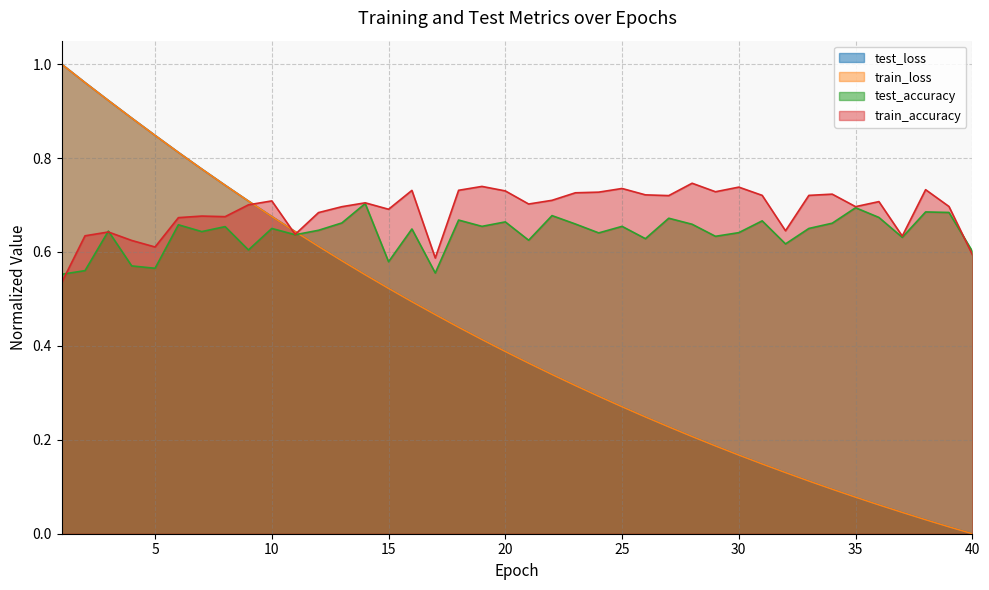

What is the value of the train_accuracy point at the 27th from the left?

0.7